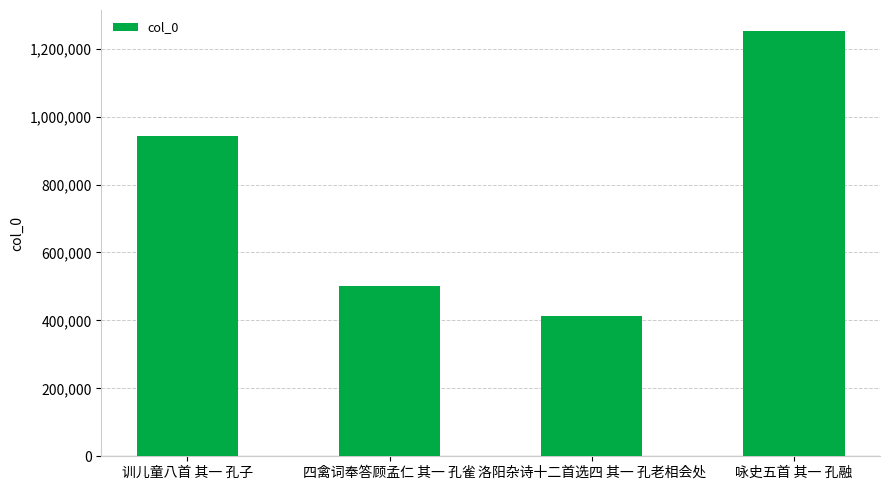

Reading left to right, what are all the values shown in this chart?

944324	501600	414275	1251403